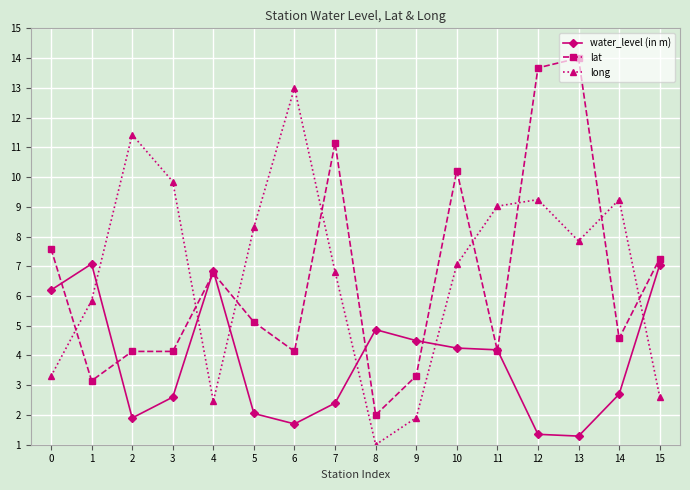

What is the value of the long point at the 2nd from the left?

5.8